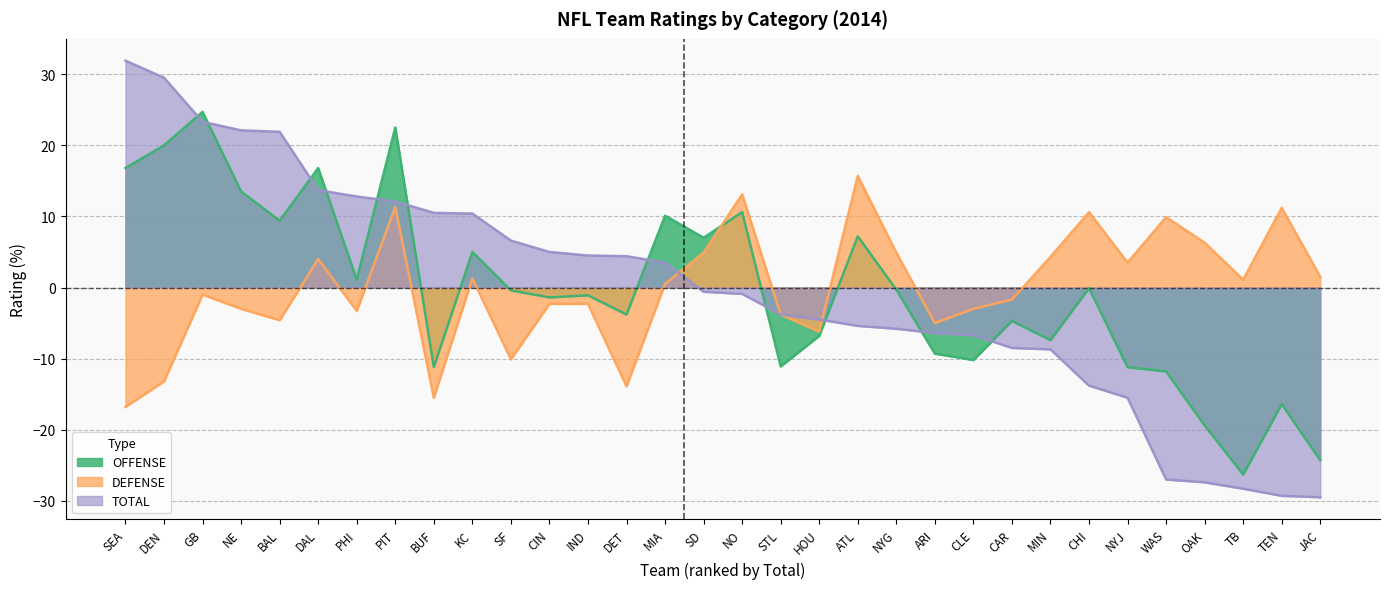

The OFFENSE series shows -15.0 at ARI. True or false?

False